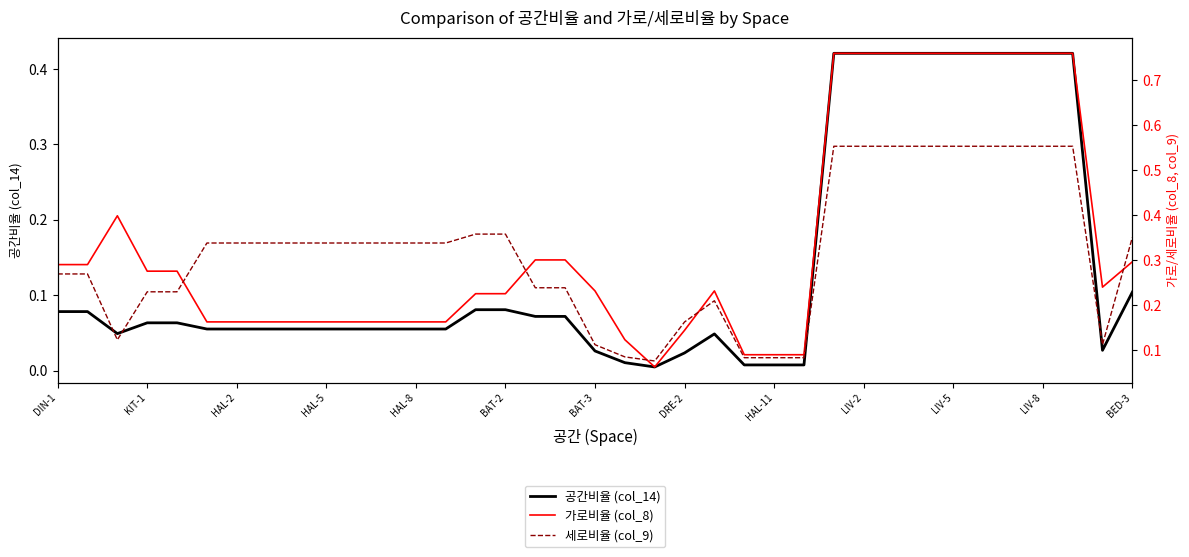

Reading left to right, extract all data points from this chart.

공간비율 (col_14): 0.1	0.1	0.0	0.1	0.1	0.1	0.1	0.1	0.1	0.1	0.1	0.1	0.1	0.1	0.1	0.1	0.1	0.1	0.0	0.0	0.0	0.0	0.0	0.0	0.0	0.0	0.4	0.4	0.4	0.4	0.4	0.4	0.4	0.4	0.4	0.0	0.1
가로비율 (col_8): 0.3	0.3	0.4	0.3	0.3	0.2	0.2	0.2	0.2	0.2	0.2	0.2	0.2	0.2	0.2	0.2	0.3	0.3	0.2	0.1	0.1	0.1	0.2	0.1	0.1	0.1	0.8	0.8	0.8	0.8	0.8	0.8	0.8	0.8	0.8	0.2	0.3
세로비율 (col_9): 0.3	0.3	0.1	0.2	0.2	0.3	0.3	0.3	0.3	0.3	0.3	0.3	0.3	0.3	0.4	0.4	0.2	0.2	0.1	0.1	0.1	0.2	0.2	0.1	0.1	0.1	0.6	0.6	0.6	0.6	0.6	0.6	0.6	0.6	0.6	0.1	0.4